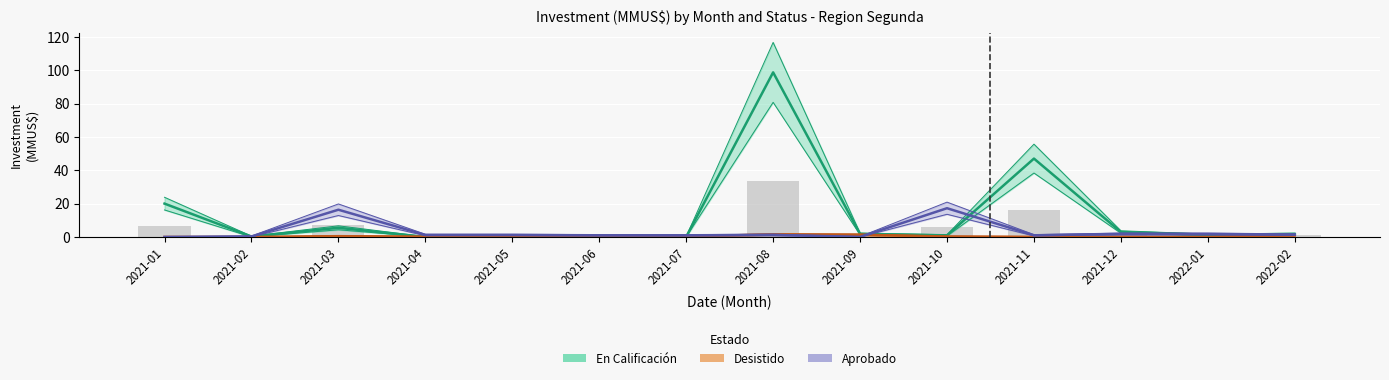

The En Calificación series shows 47.0 at 2021-11. True or false?

True